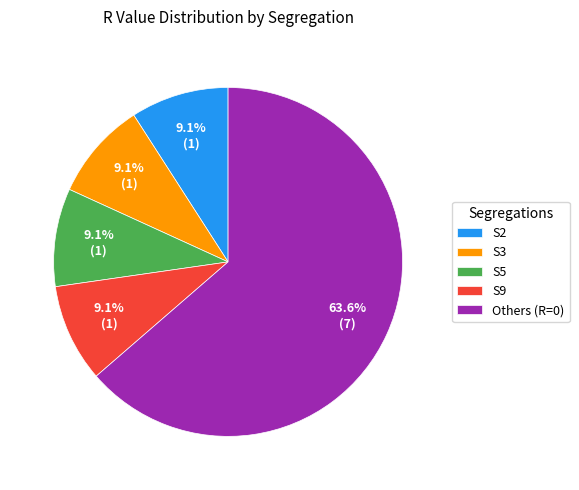

To the nearest percent, what is the average slice percentage?

20%